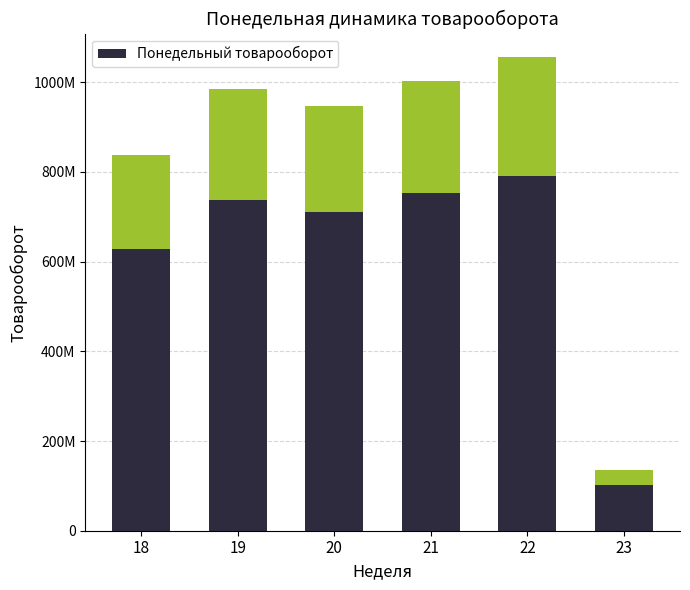

Read the value at 23.

136032376.7